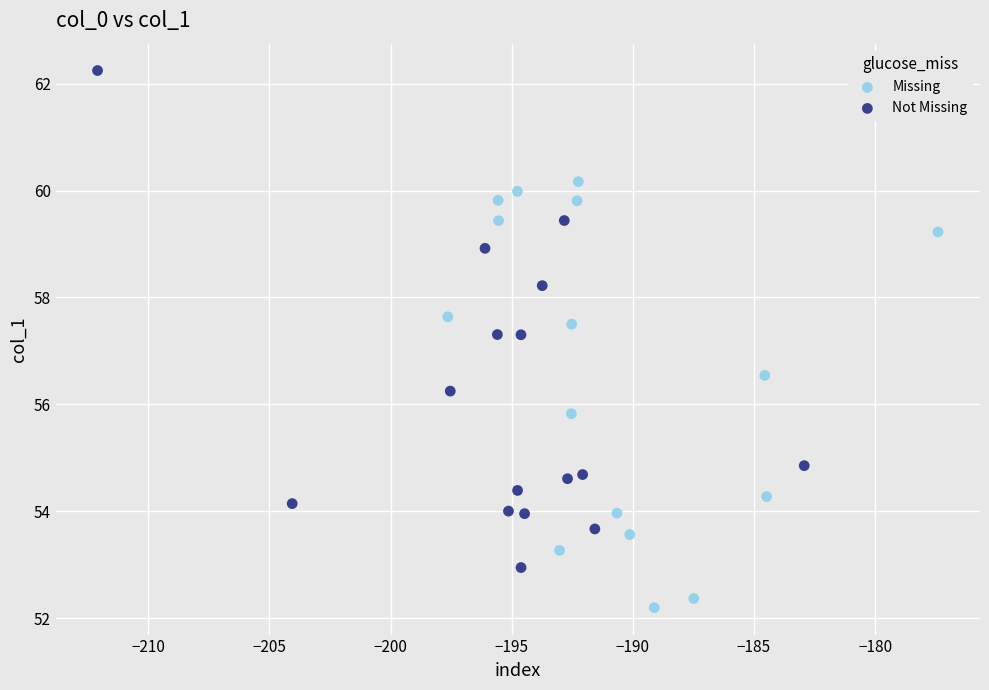

Which series contains the lowest Y value?

Missing